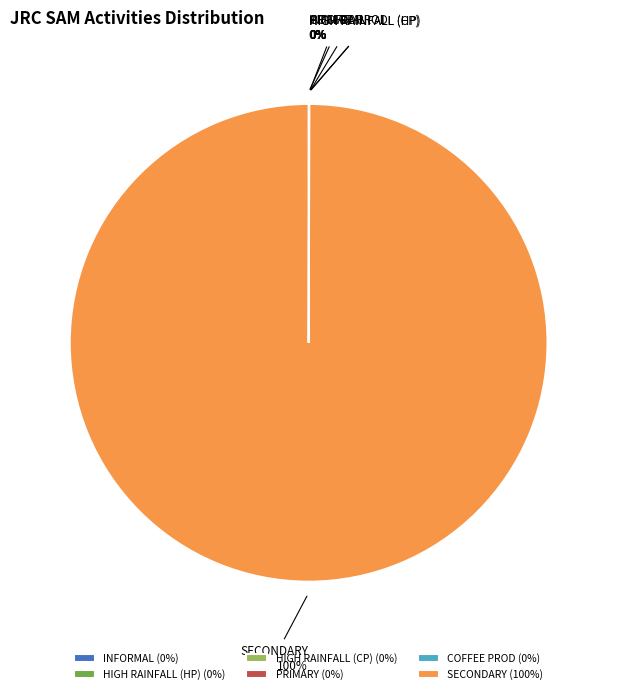

Does any single category account for the majority?

Yes